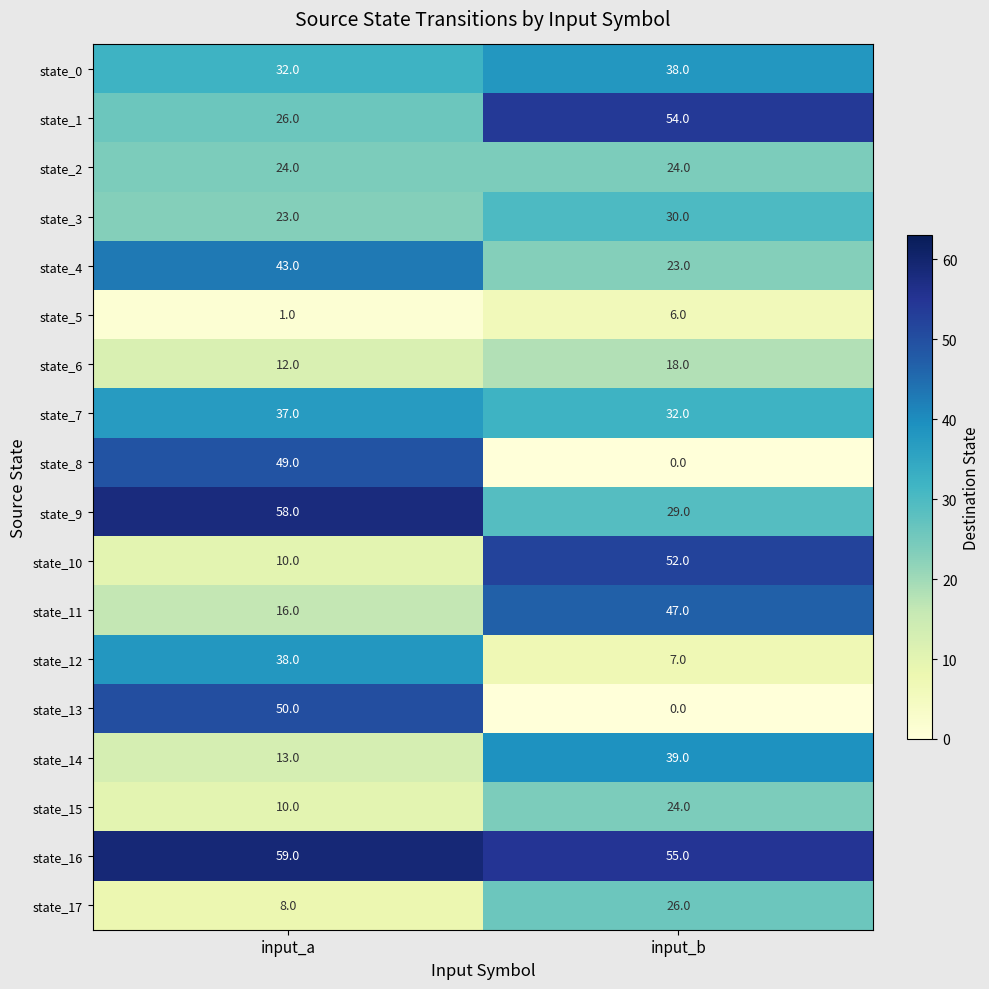

What is the total value across all series at input_a?

509